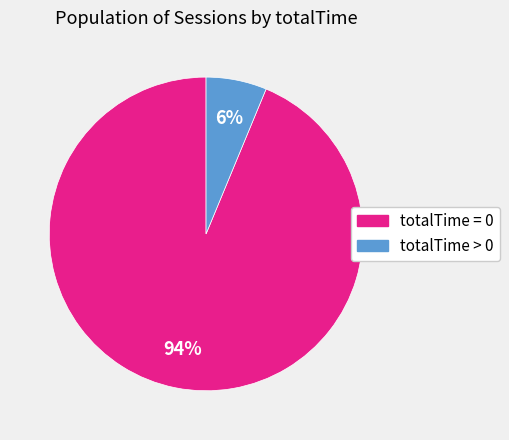

Does totalTime > 0 represent more than half of the total?

No